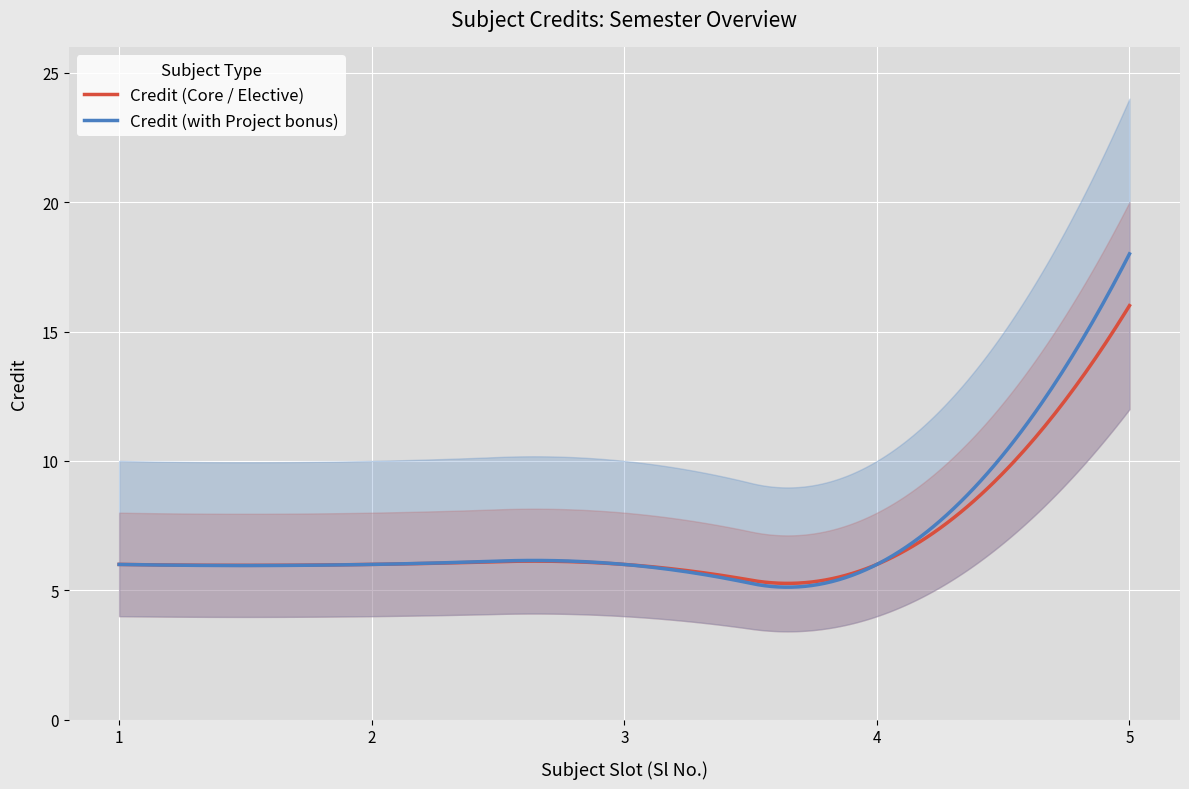

The chart shows a value of 6 at 4. True or false?

True